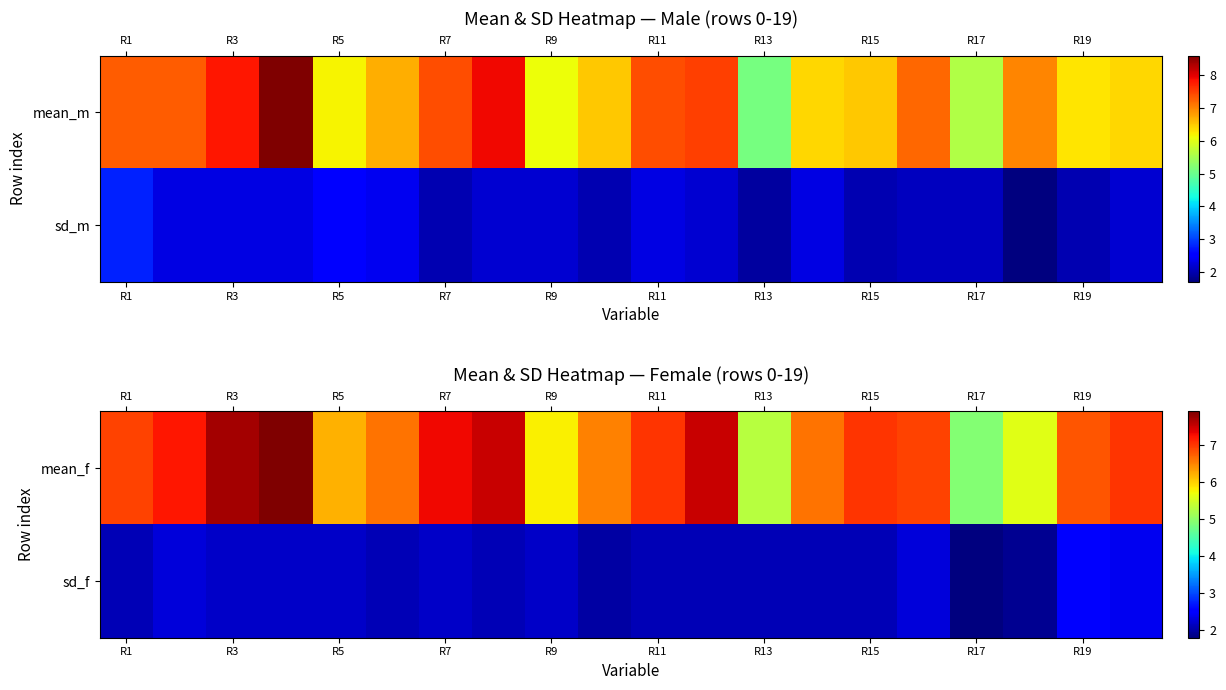

What is the difference between the maximum and minimum values in the sd_f series?

0.7